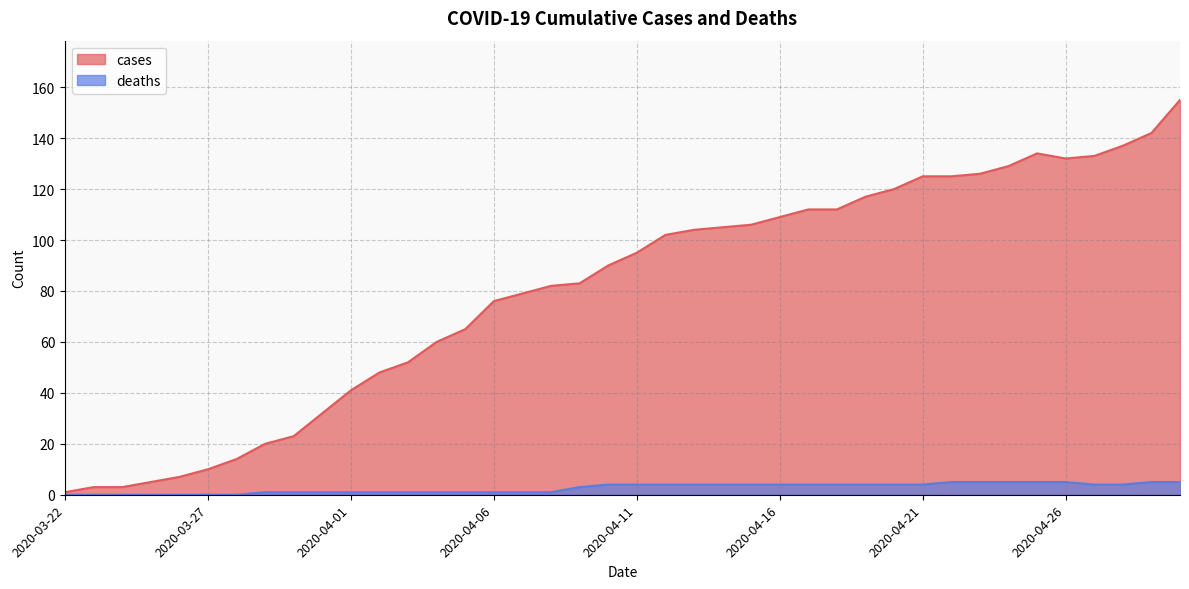

True or false: cases and deaths cross at least once.

False